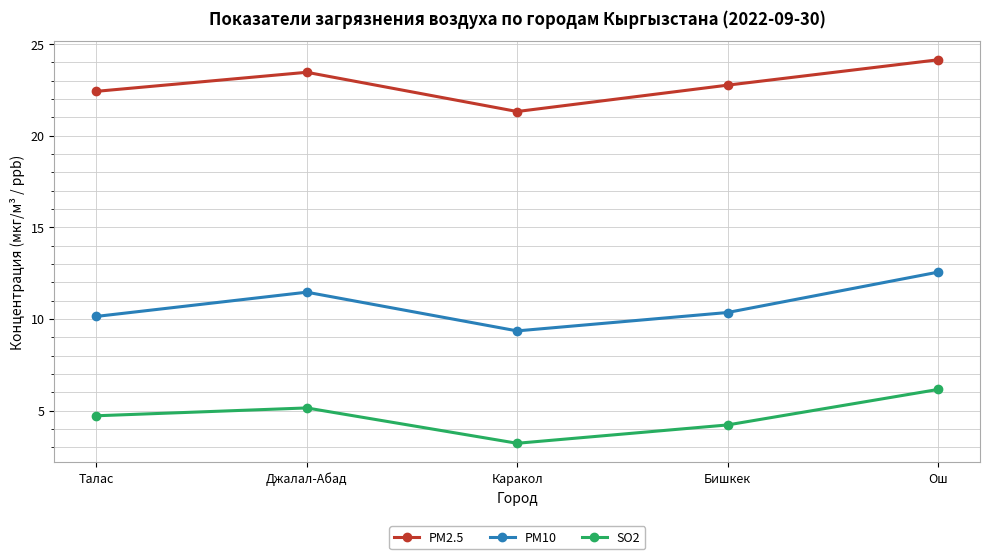

Reading left to right, transcribe all the data shown in this chart.

PM2.5: 22.4	23.5	21.3	22.8	24.1
PM10: 10.1	11.5	9.3	10.3	12.5
SO2: 4.7	5.1	3.2	4.2	6.1